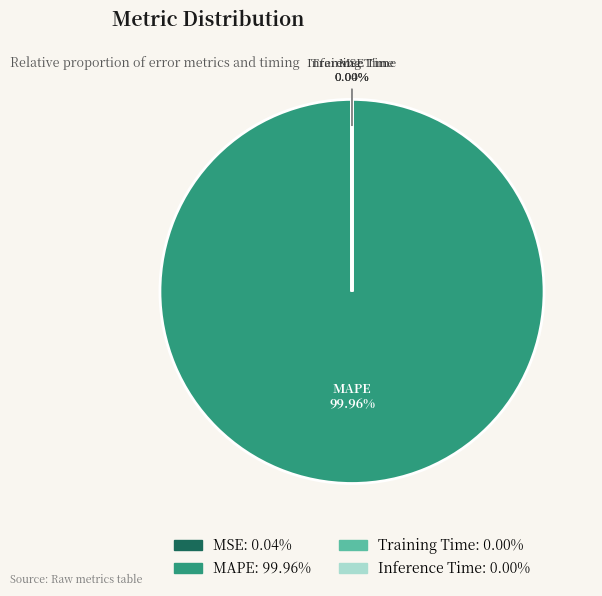

Which slice represents more than half of the pie?

MAPE